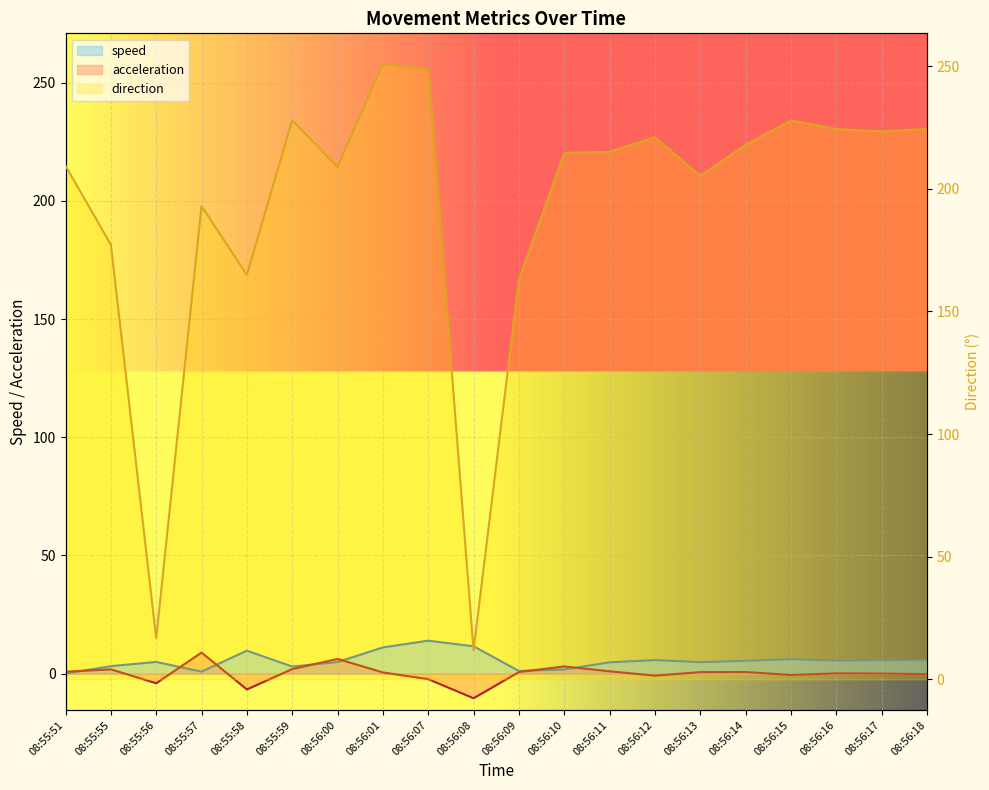

Where does the speed series first go above 5?

08:55:58